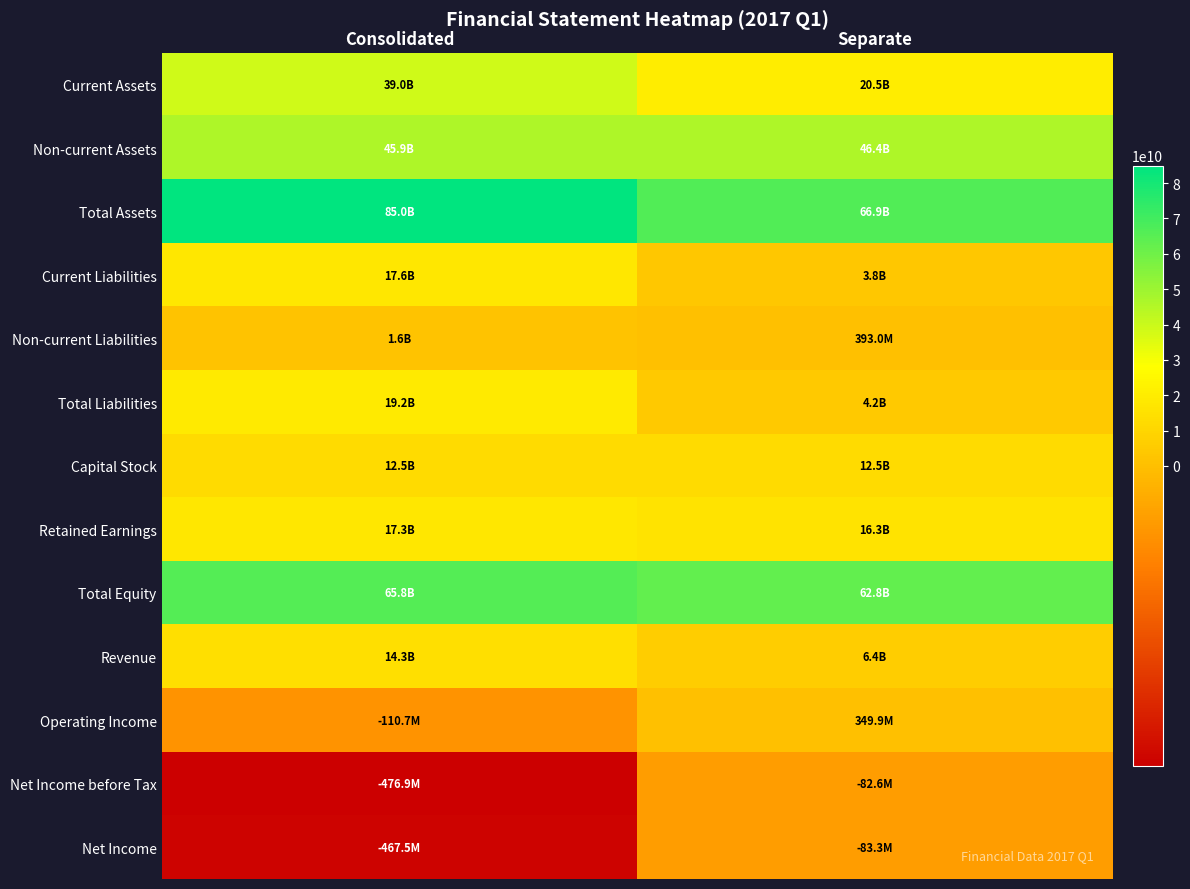

Reading left to right, transcribe all the data shown in this chart.

Current Assets: Consolidated=39024410771	Separate=20546680359
Non-current Assets: Consolidated=45939215048	Separate=46389565403
Total Assets: Consolidated=84963625819	Separate=66936245762
Current Liabilities: Consolidated=17603458759	Separate=3781502823
Non-current Liabilities: Consolidated=1562593394	Separate=393000000
Total Liabilities: Consolidated=19166052153	Separate=4174502823
Capital Stock: Consolidated=12499273500	Separate=12499273500
Retained Earnings: Consolidated=17259869248	Separate=16264244555
Total Equity: Consolidated=65797573666	Separate=62761742939
Revenue: Consolidated=14302703137	Separate=6355412551
Operating Income: Consolidated=-110690684	Separate=349882592
Net Income before Tax: Consolidated=-476930194	Separate=-82565595
Net Income: Consolidated=-467497135	Separate=-83305065